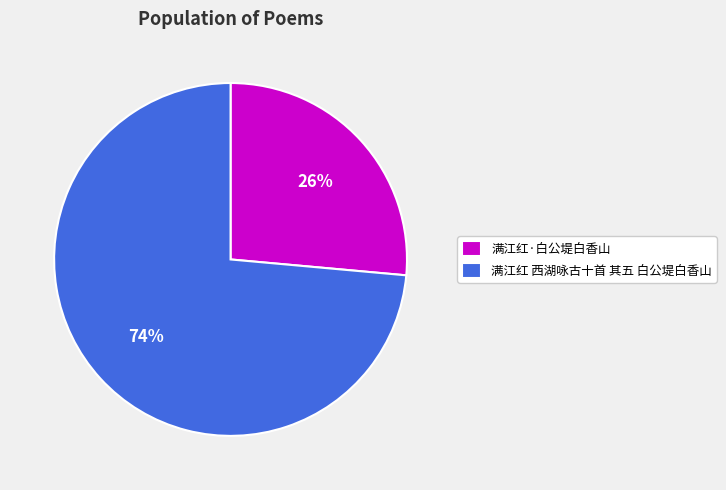

Does 满江红 西湖咏古十首 其五 白公堤白香山 represent more than half of the total?

Yes